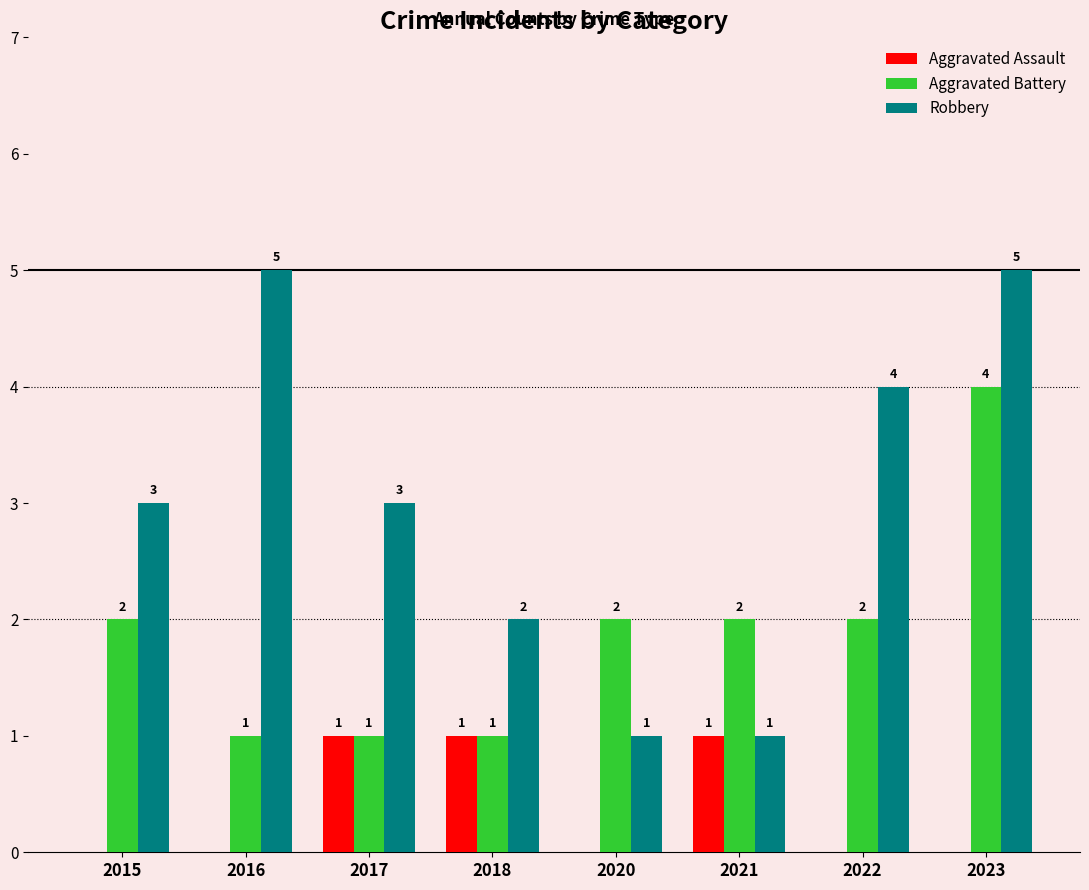

Is the value of Aggravated Battery at 2018 greater than the value of Aggravated Assault at 2023?

Yes